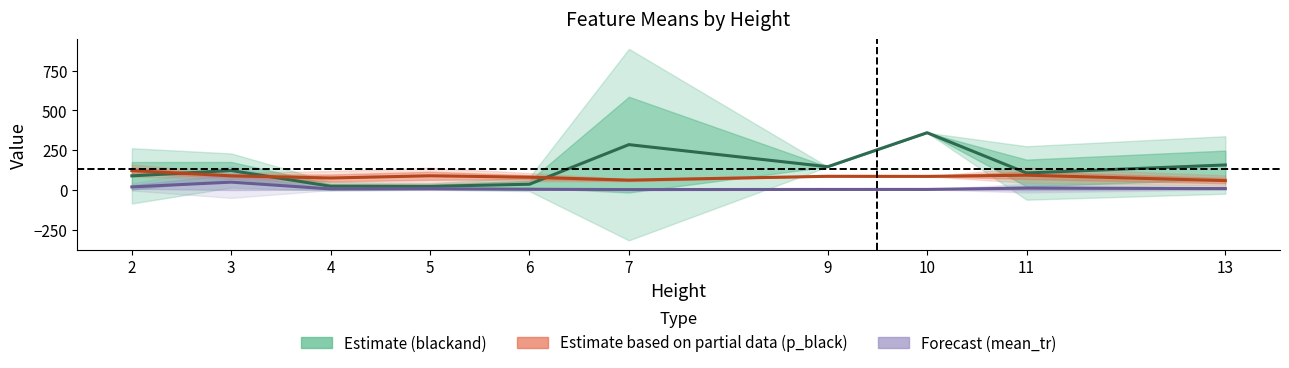

What is the total value across all series at 2?

229.0